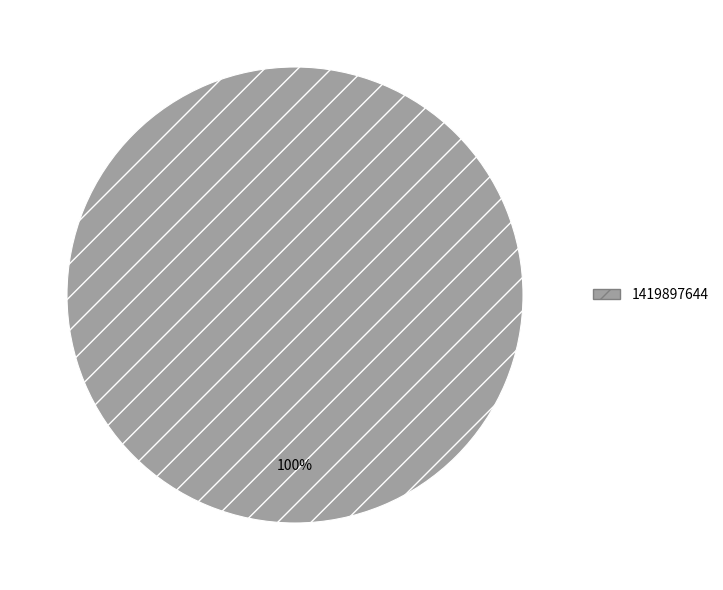

Which category accounts for the majority?

1419897644